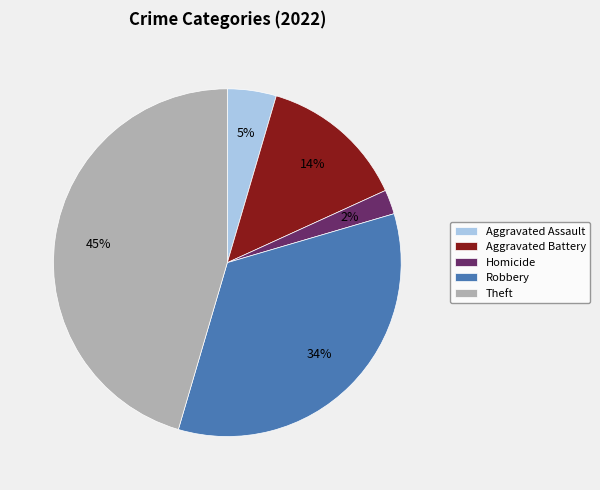

Does any single category account for the majority?

No